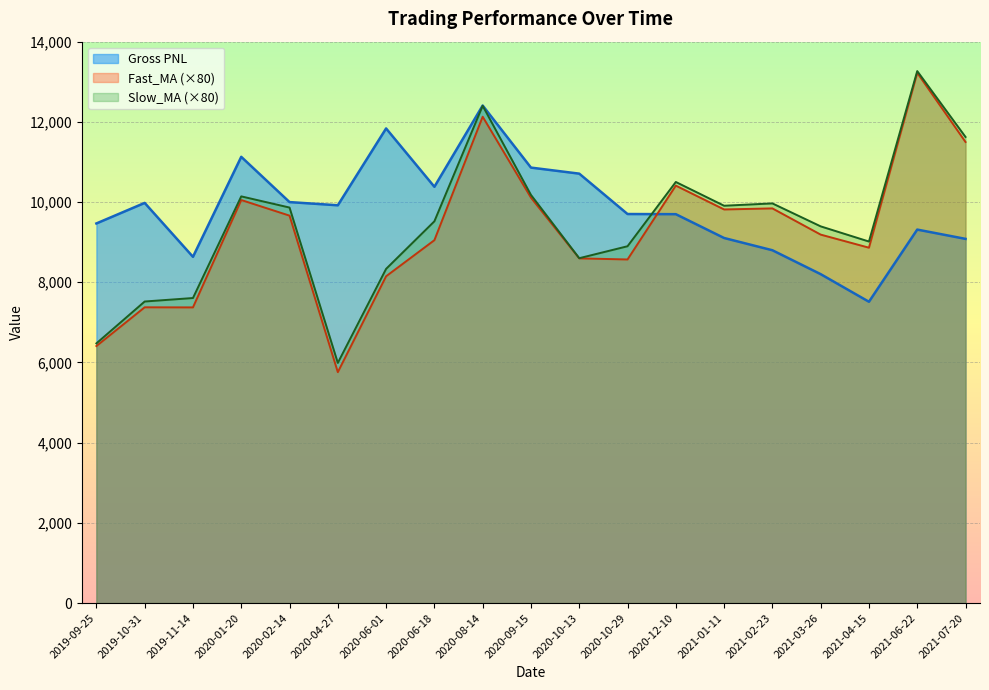

Between 2020-10-29 and 2020-06-18, which is larger?

2020-06-18